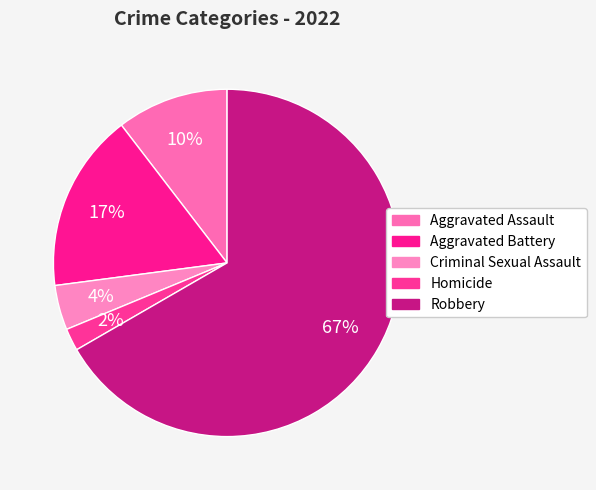

The Homicide slice represents 2% of the pie. True or false?

True